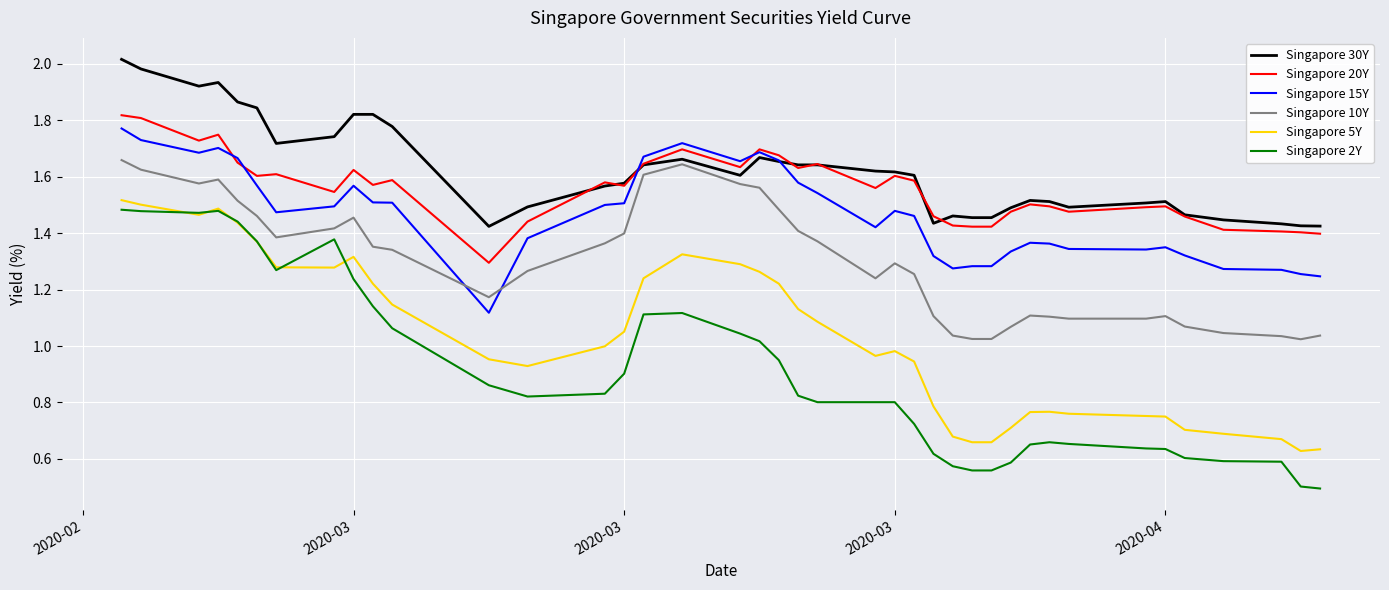

Which series has the widest spread of values?

Singapore 2Y